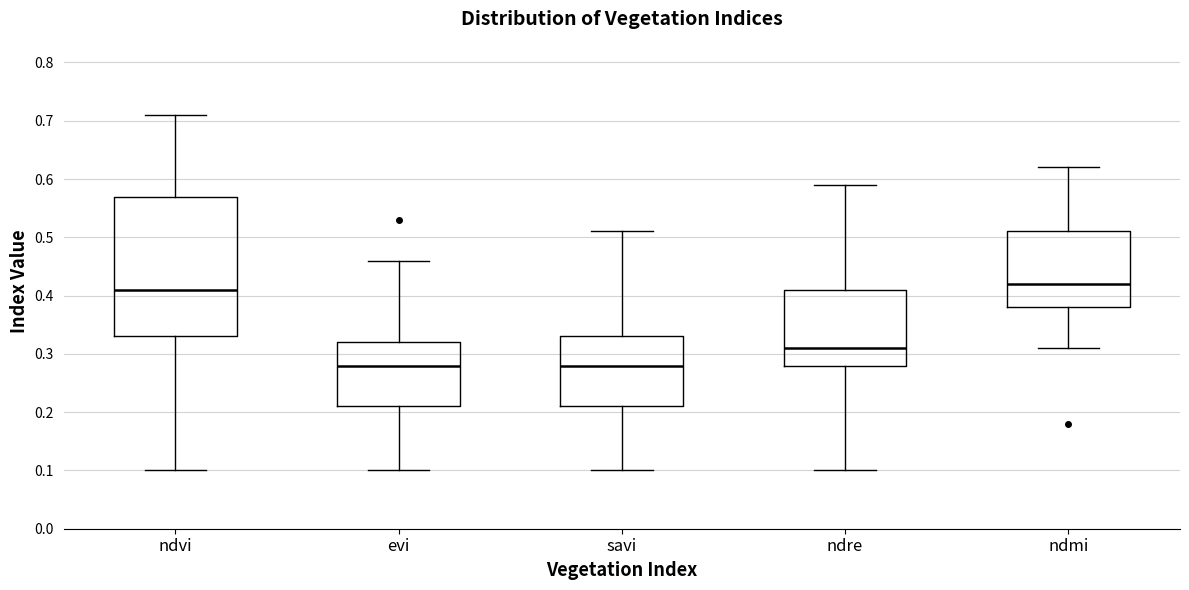

Which box is the tallest, from its lower edge to its upper edge?

ndvi